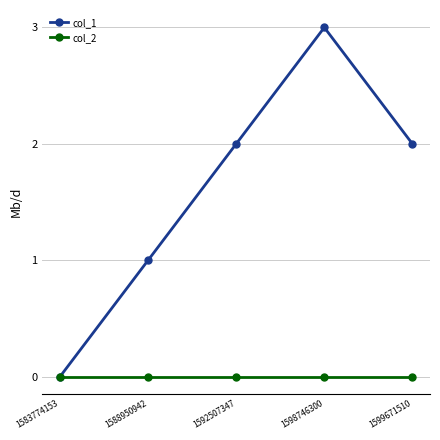

Does the chart display data point markers on the line(s)?

Yes